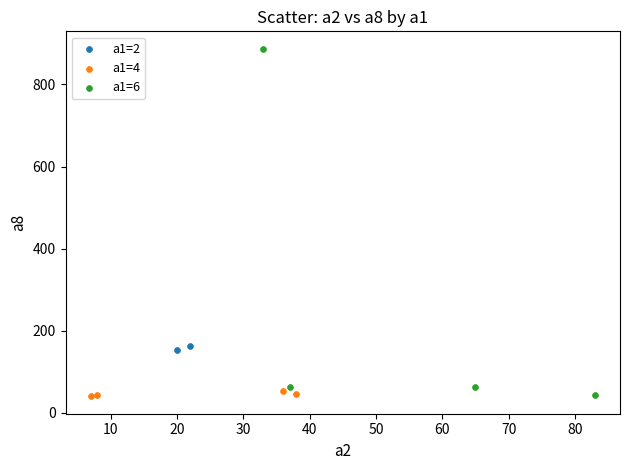

Which series has the largest Y range (max minus min)?

a1=6